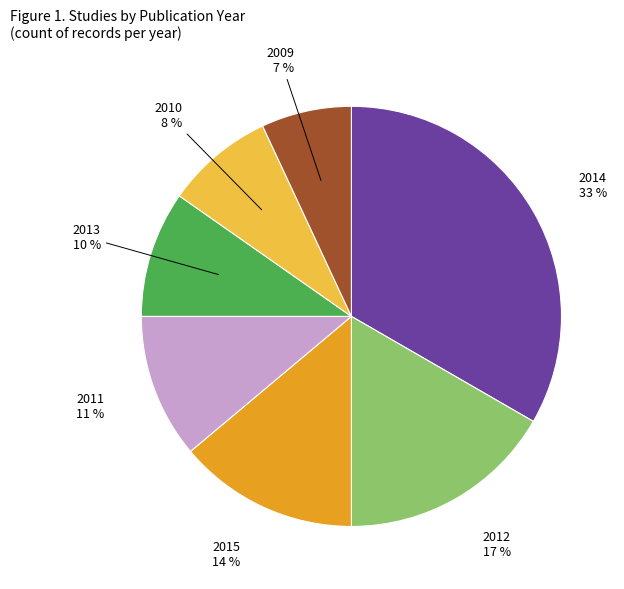

Combined, do 2013 and 2009 account for over 50%?

No